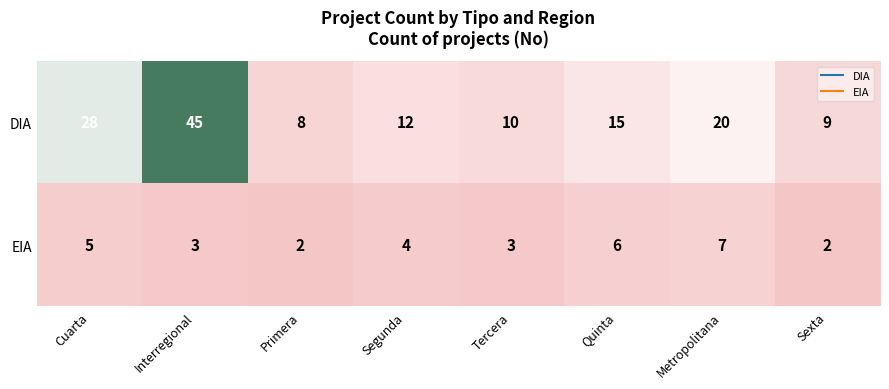

What is the greatest value displayed?

45